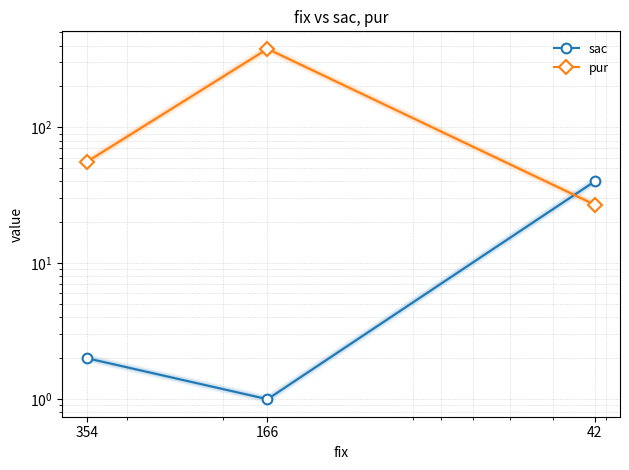

Where is sac nearest to the value 20?

354